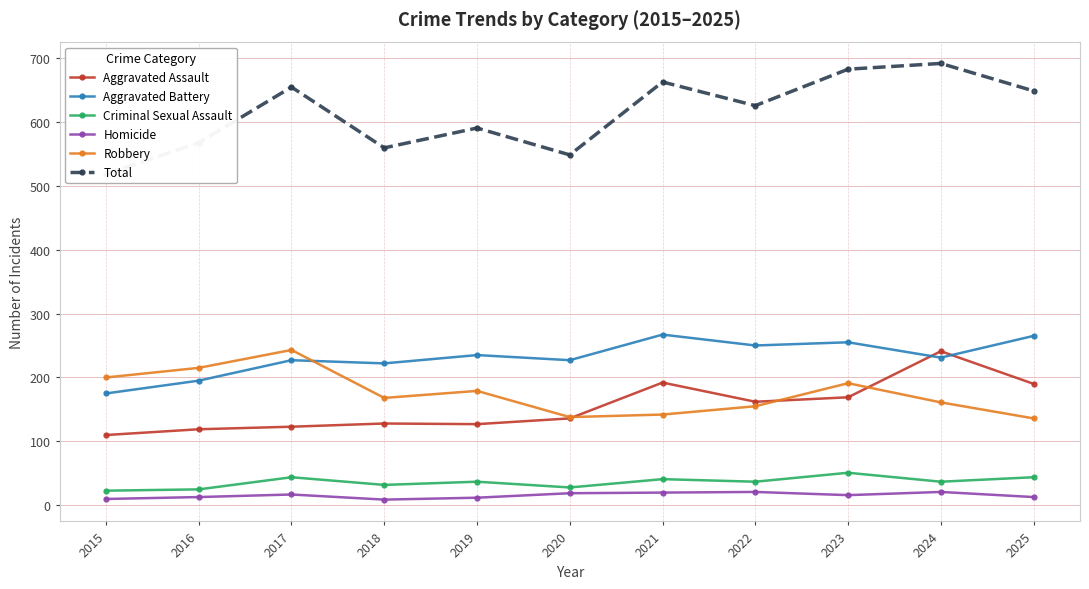

How many values in the Total series are below 625?

5